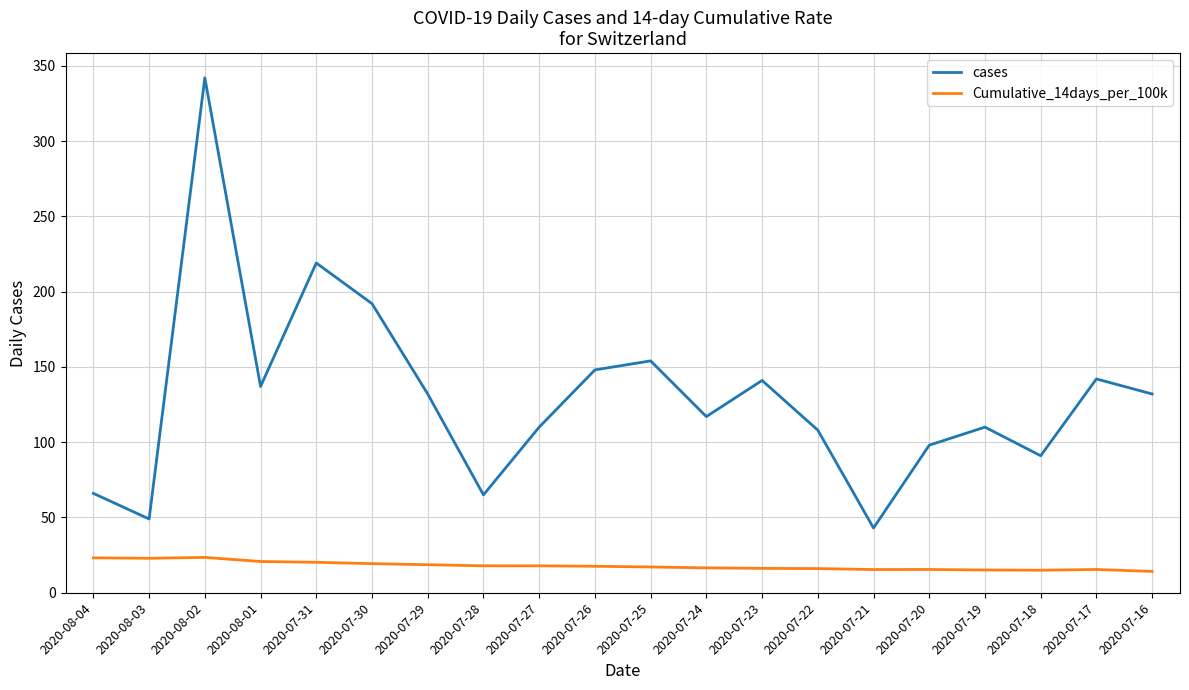

What is the average value of the cases series?

129.8